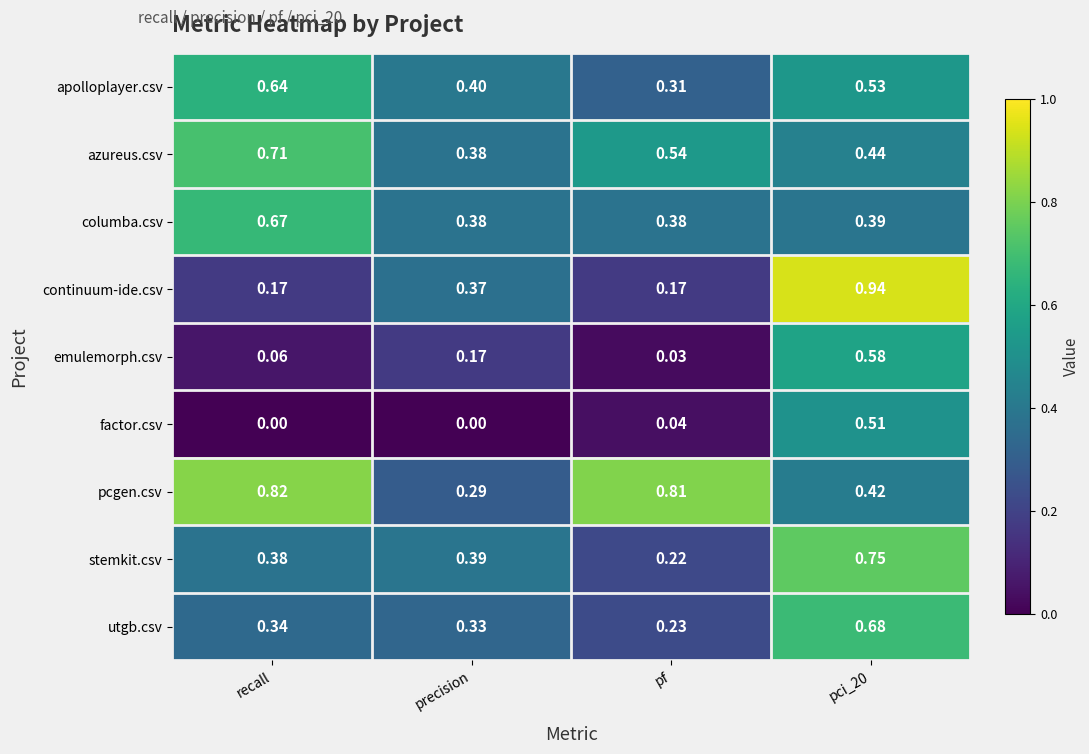

Which category has the highest value in the azureus.csv series?

recall